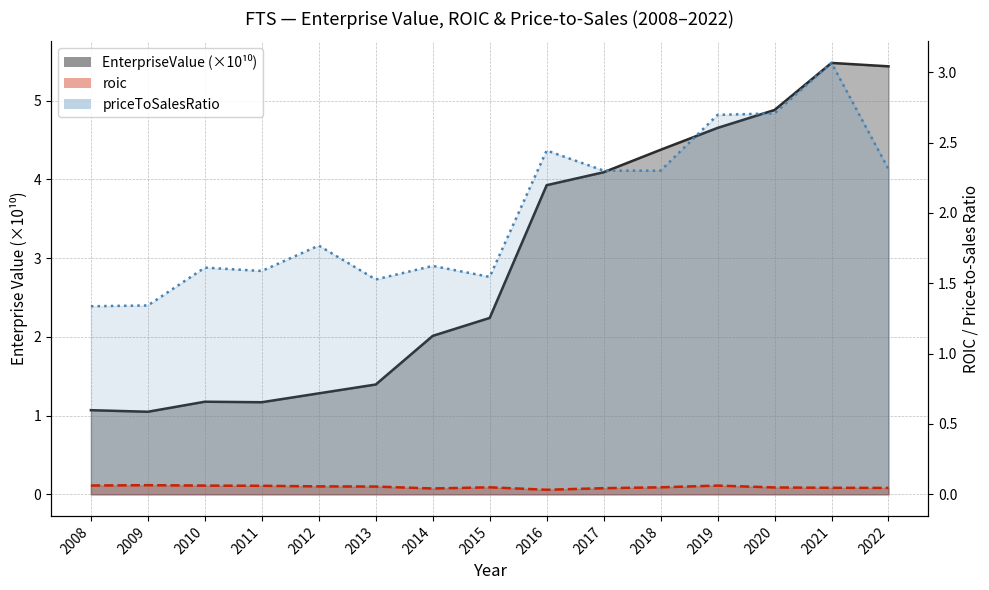

The roic series shows 0.0 at 2009. True or false?

False